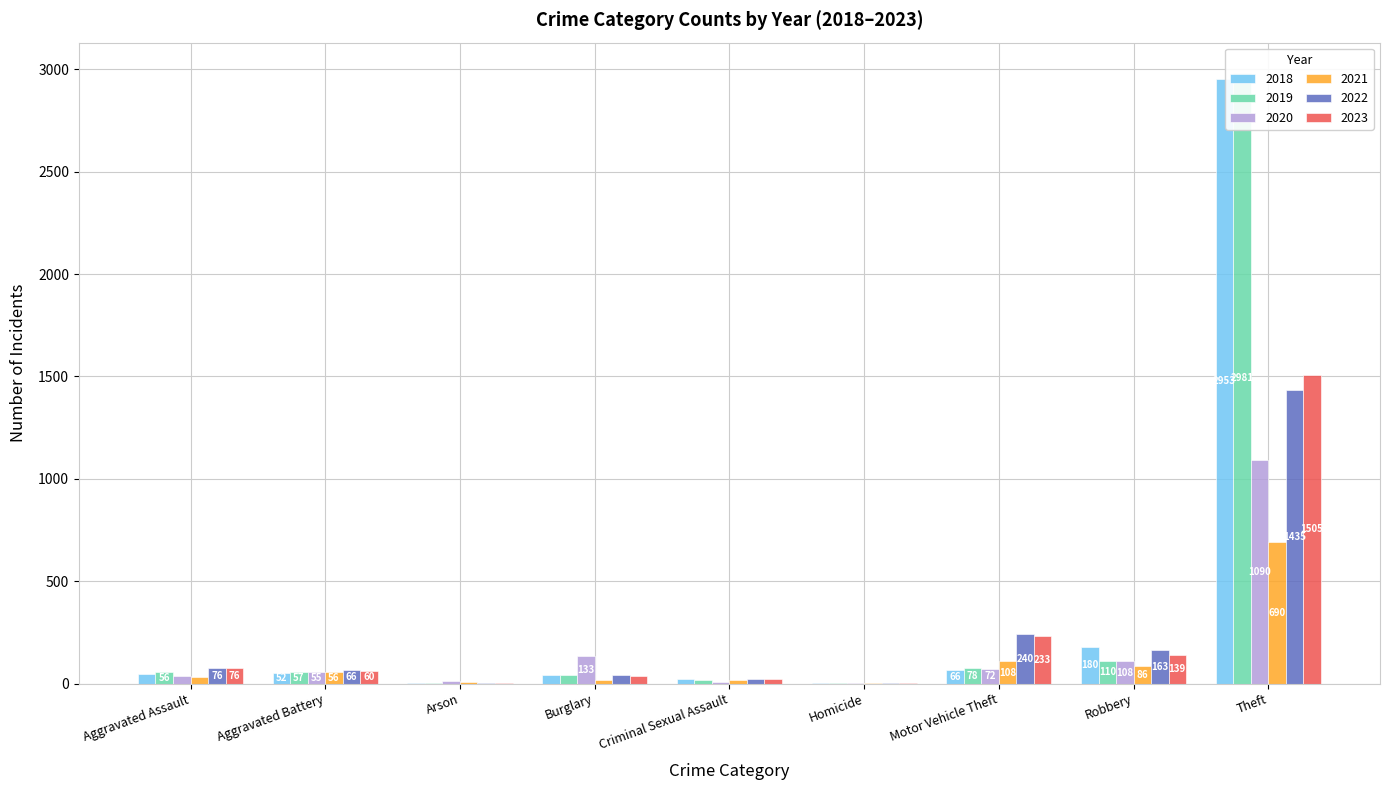

What are all the series names shown in the legend?

2018, 2019, 2020, 2021, 2022, 2023